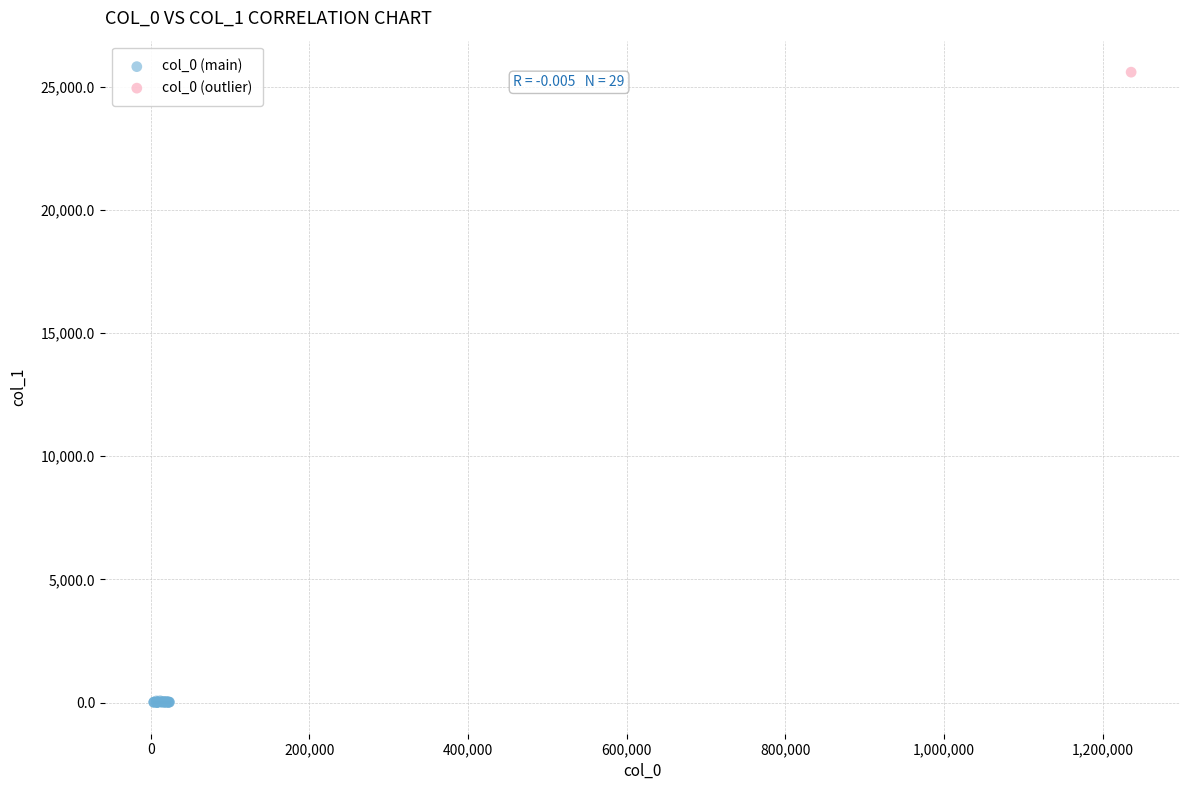

What are all the series names shown in the legend?

col_0 (main), col_0 (outlier)